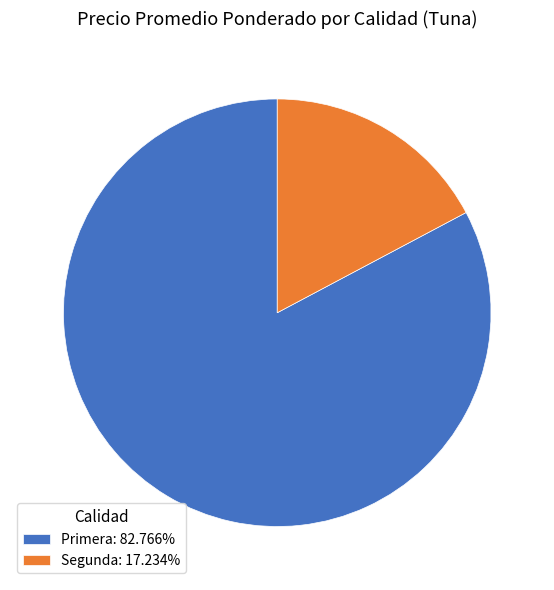

Is Segunda: 17.234% the majority of the pie?

No